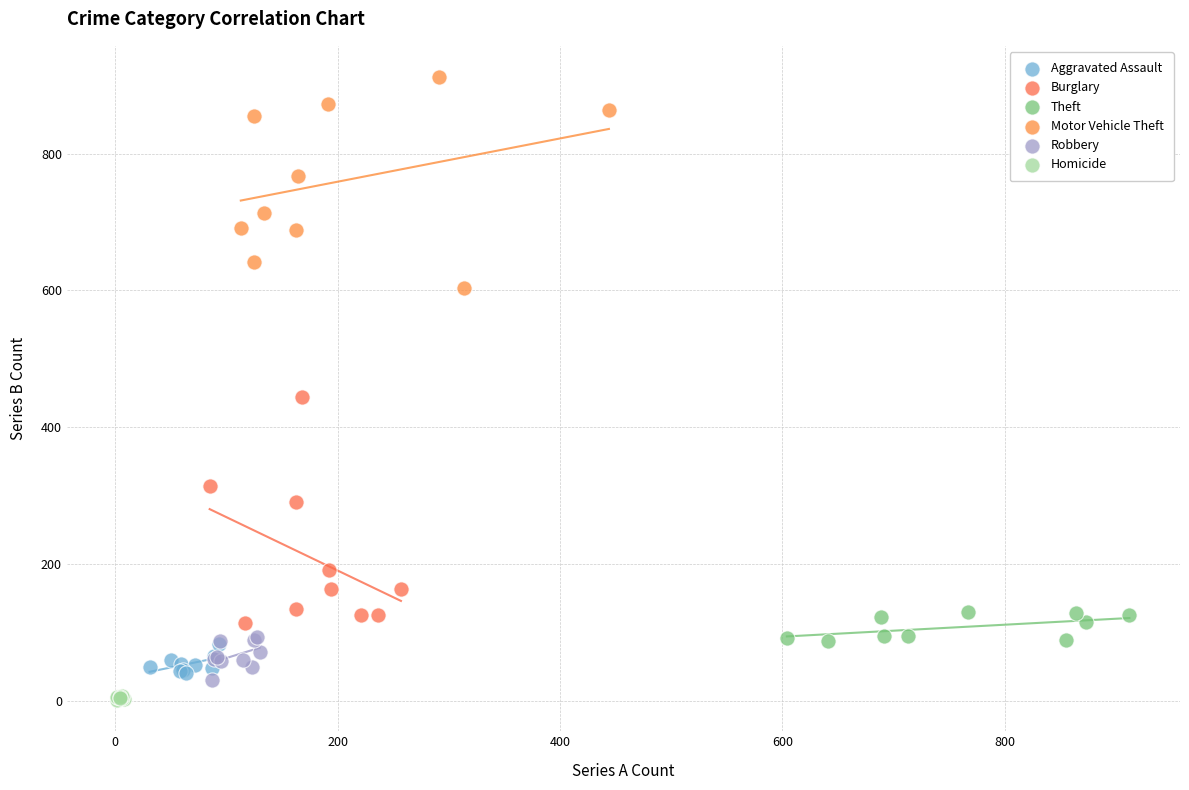

Which series contains the highest Y value?

Motor Vehicle Theft